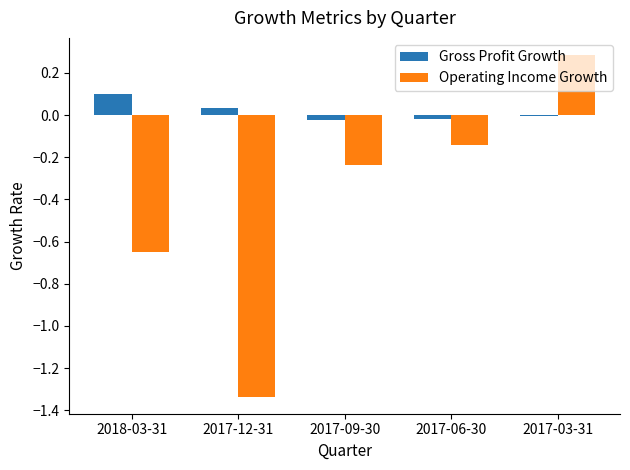

At how many categories does at least one series exceed 0?

3